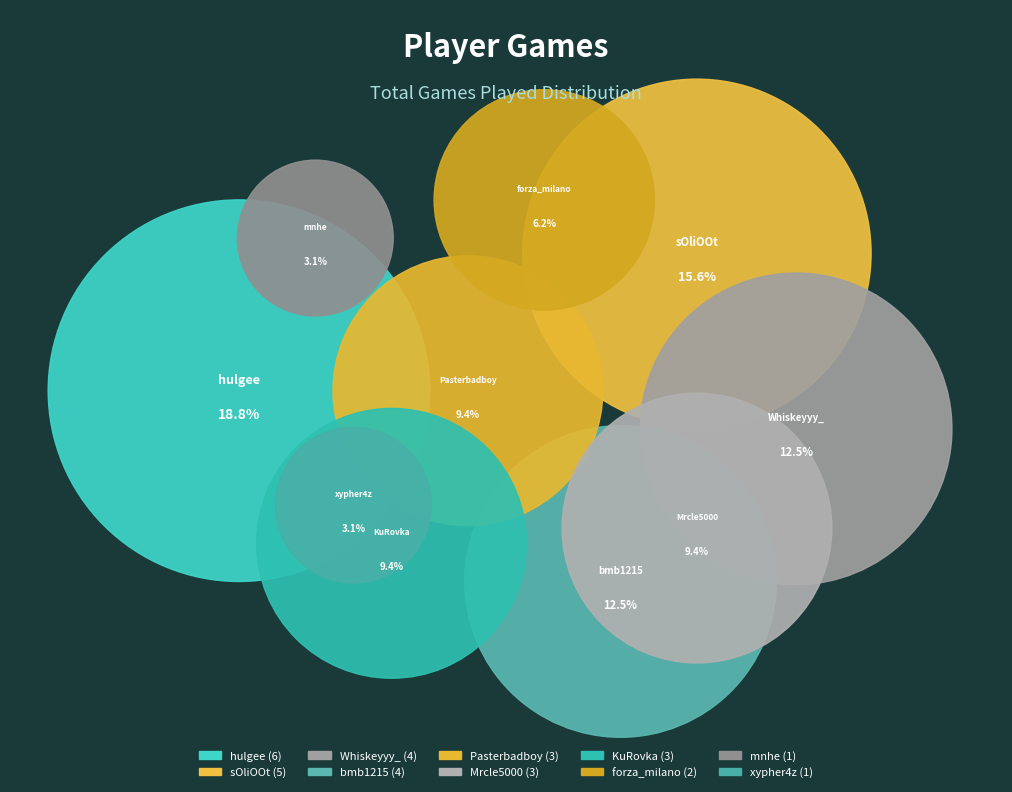

To the nearest percent, what percentage of the pie is KuRovka?

9%